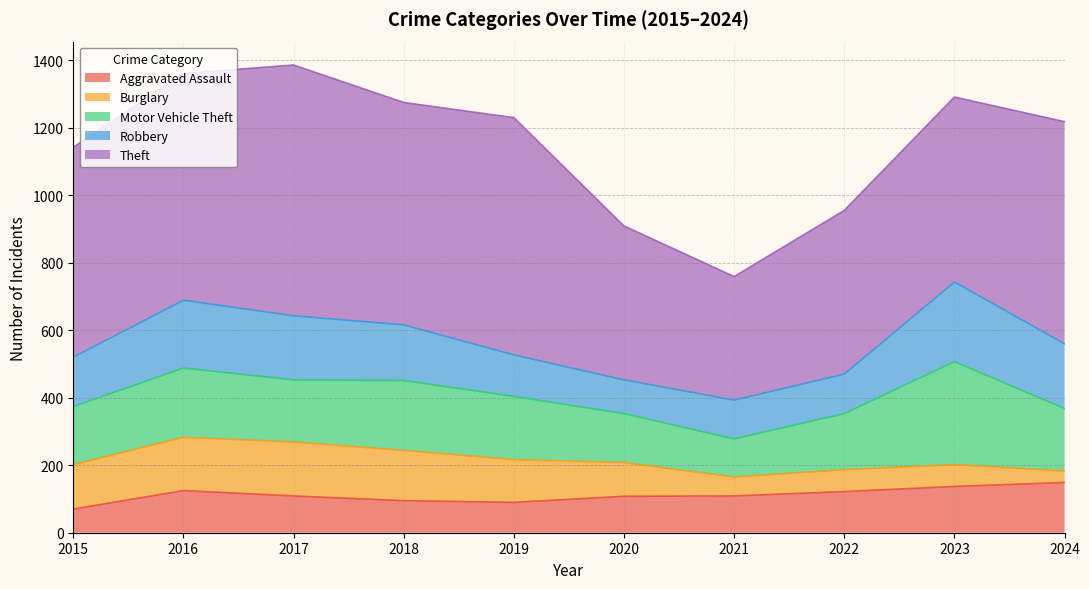

At 2021, list the series in order from largest to smallest.

Theft, Robbery, Motor Vehicle Theft, Aggravated Assault, Burglary